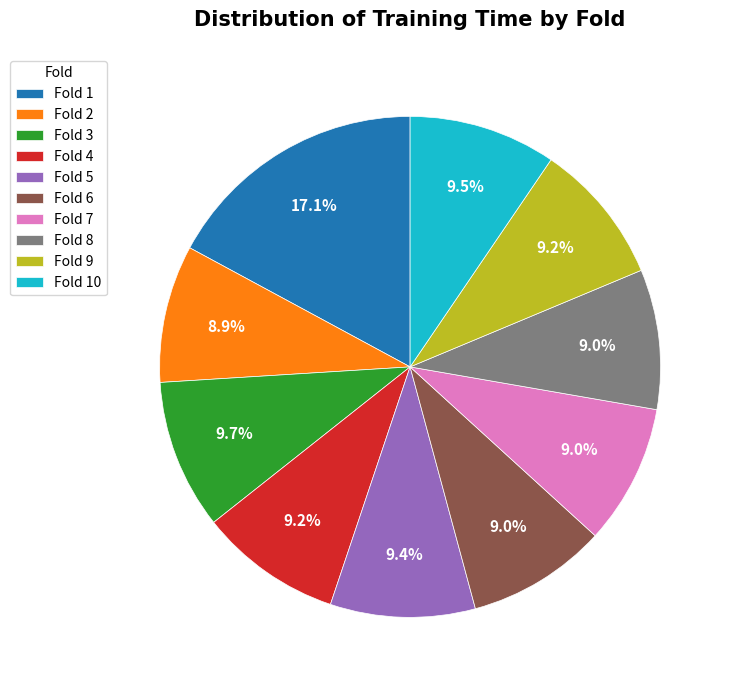

True or false: Fold 9 accounts for 18% of the total.

False